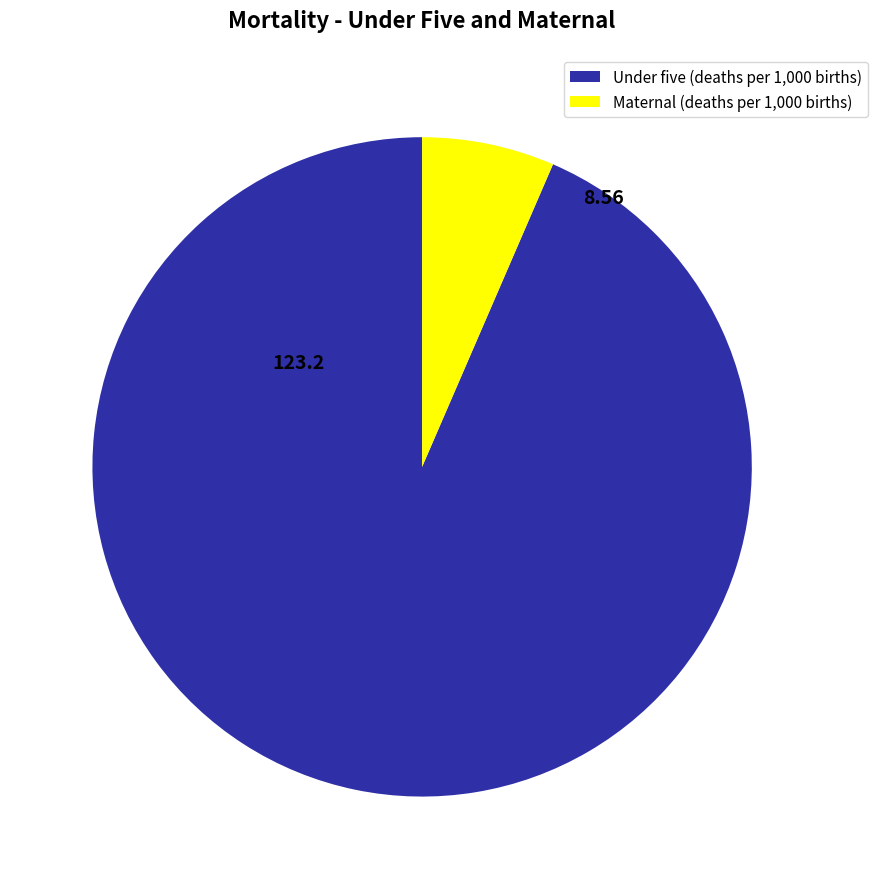

The Under five (deaths per 1,000 births) slice represents 87% of the pie. True or false?

False